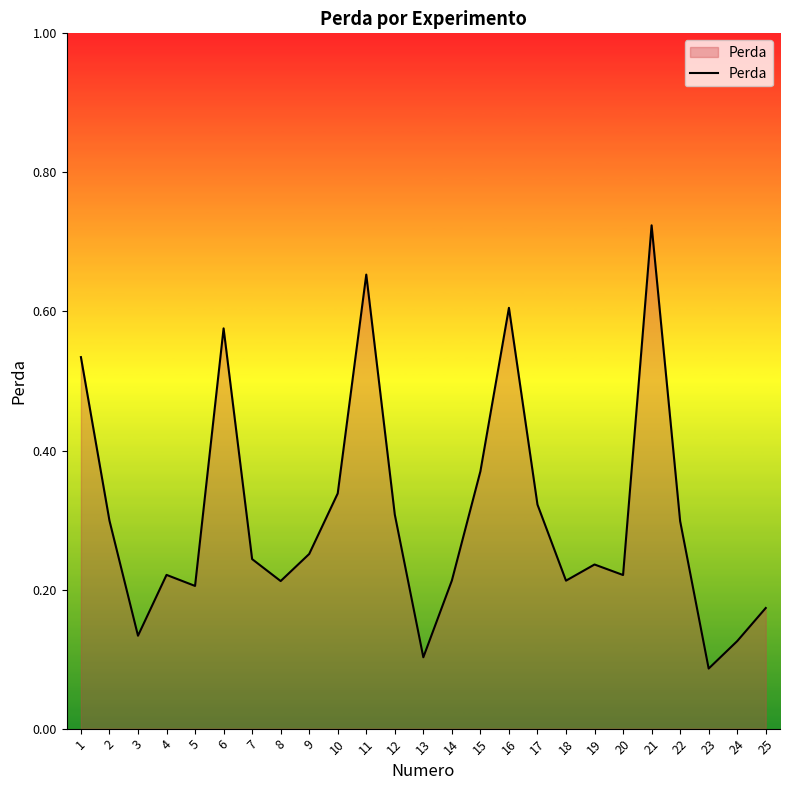

The chart shows a value of 0.3 at 25. True or false?

False